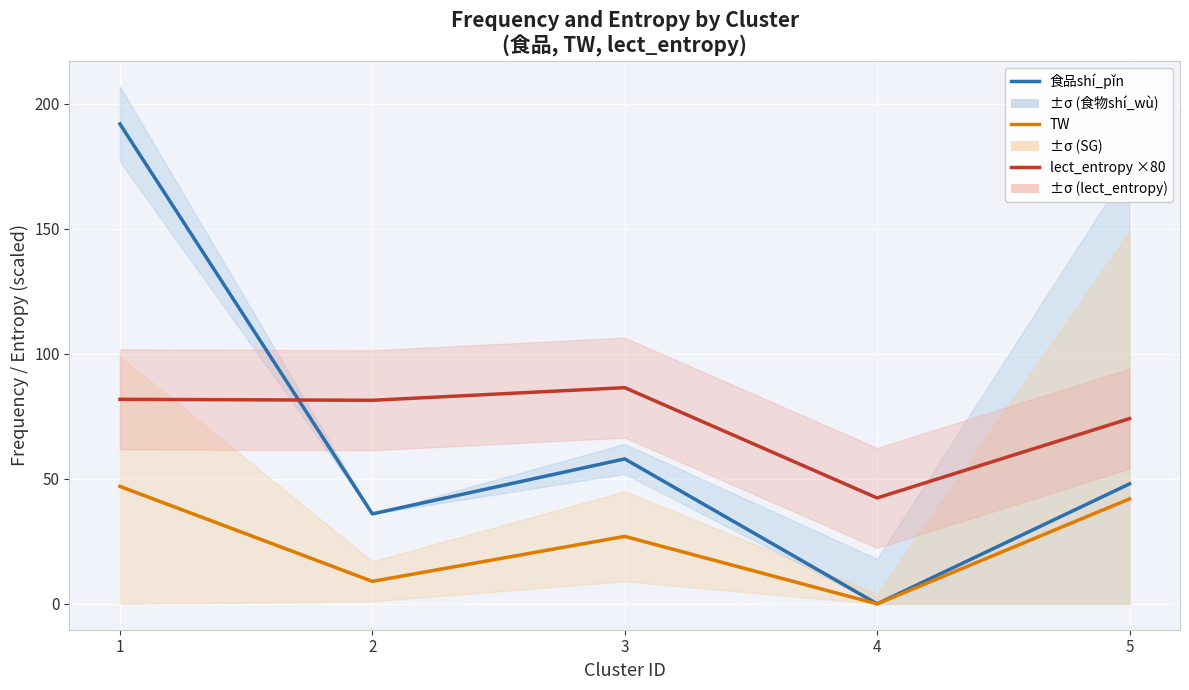

How many interior local peaks does the lect_entropy ×80 series have?

1